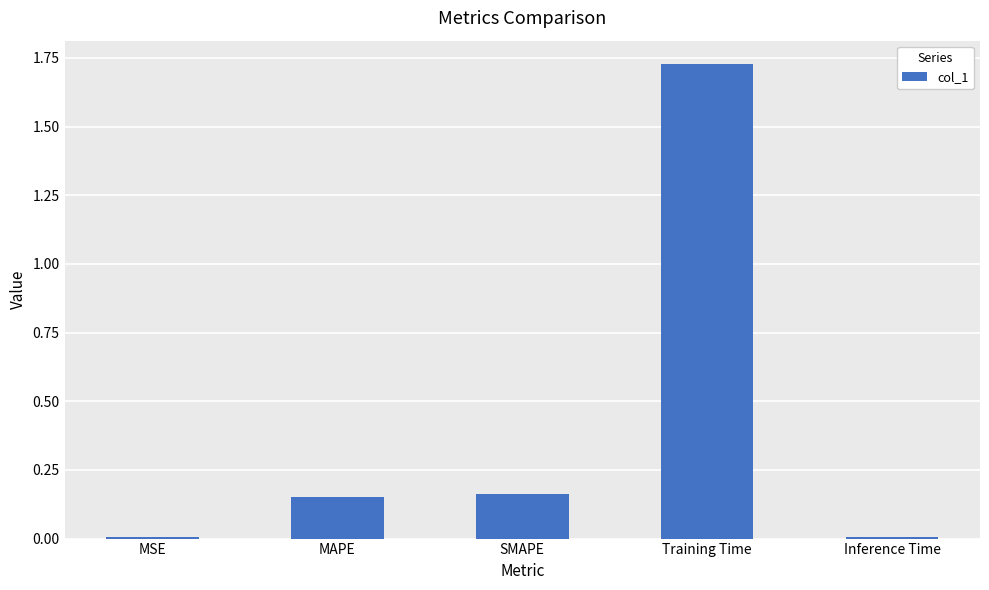

What is the sum of all values?

2.1